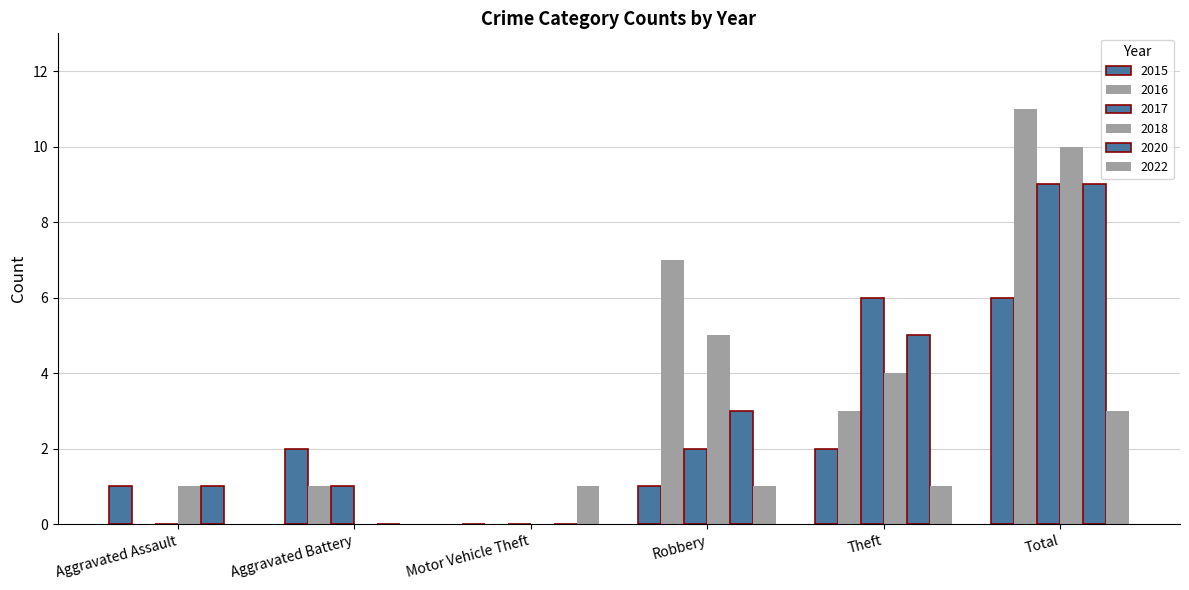

Does the chart contain stacked bars?

No